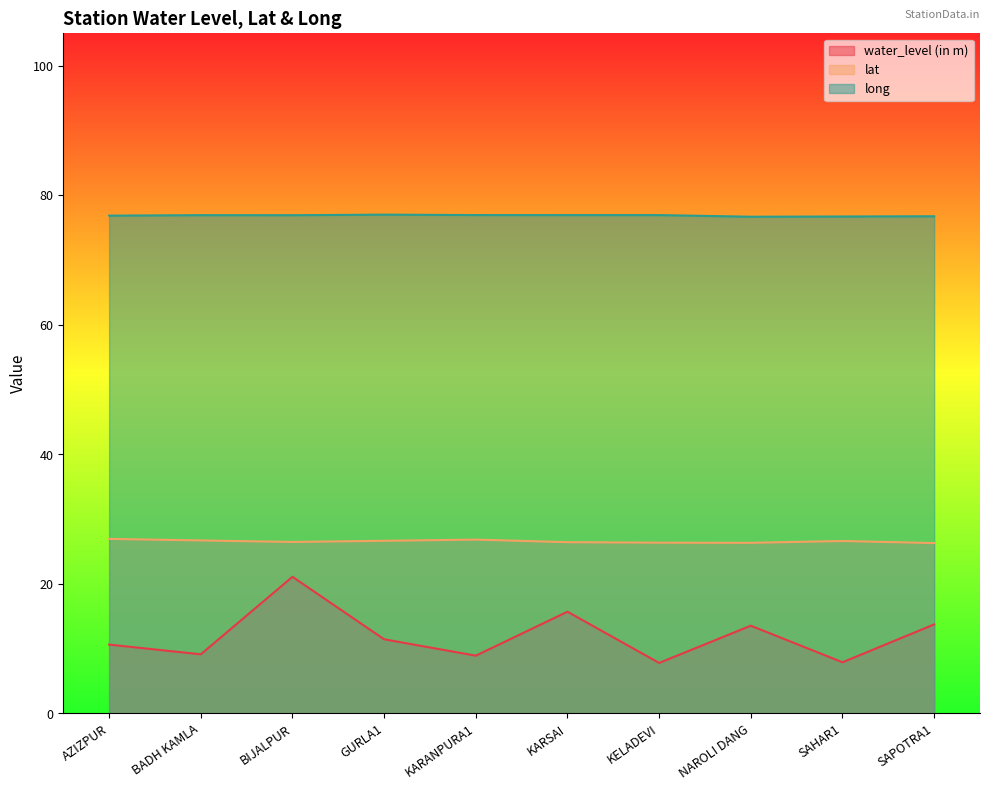

What is the label of the 7th point from the left?

KELADEVI